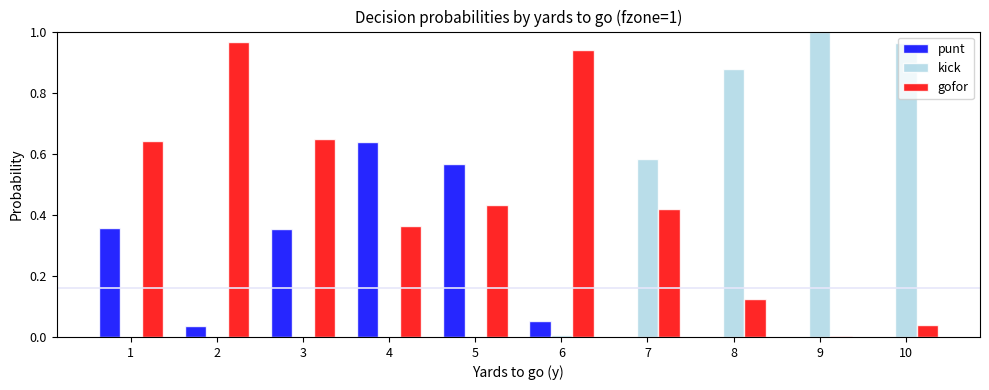

Which series has the largest total across all categories?

gofor